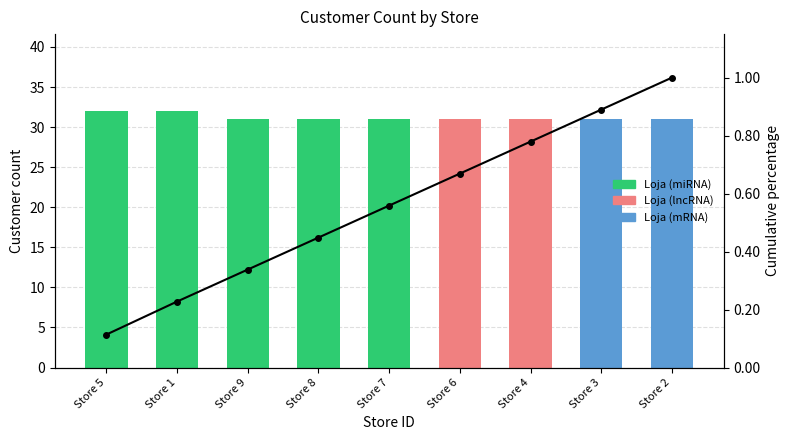

The Customer Count series shows 13.3 at Store 8. True or false?

False